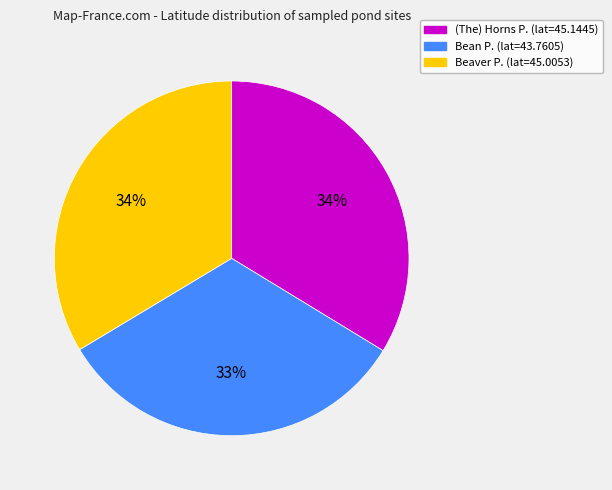

To the nearest percent, what percentage of the pie is Beaver P.?

34%